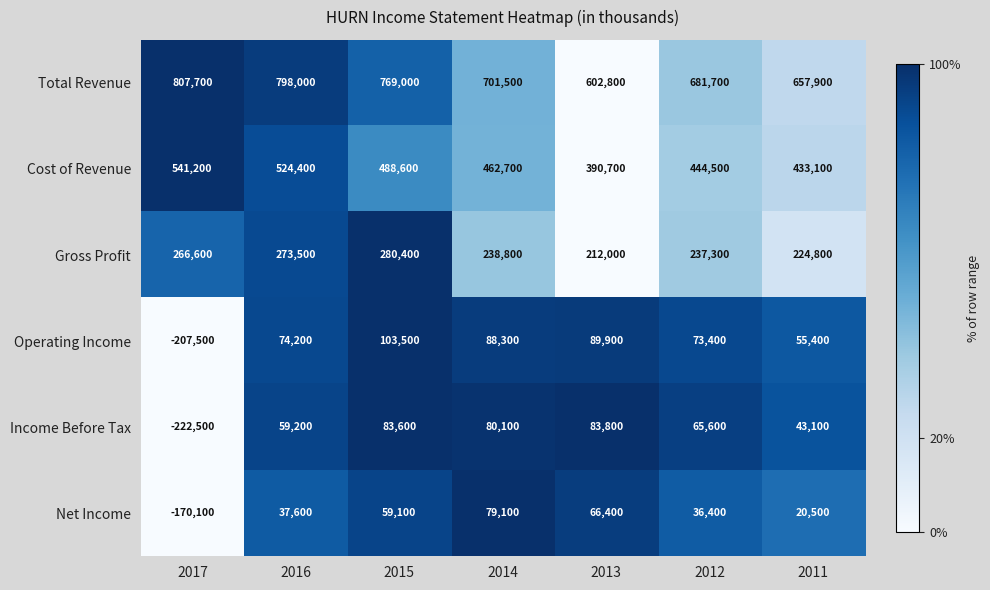

At how many categories does at least one series exceed 0?

7